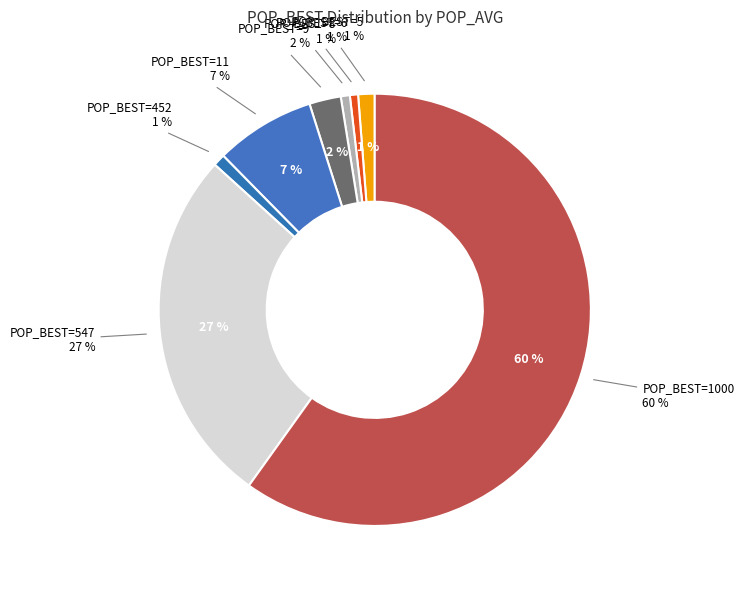

How many slices are in this pie chart?

8